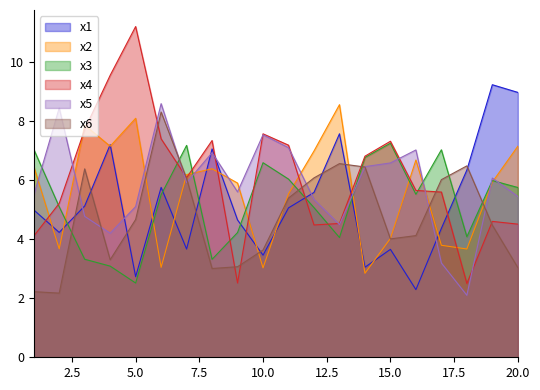

Read the x2 value at 20.0.

7.2